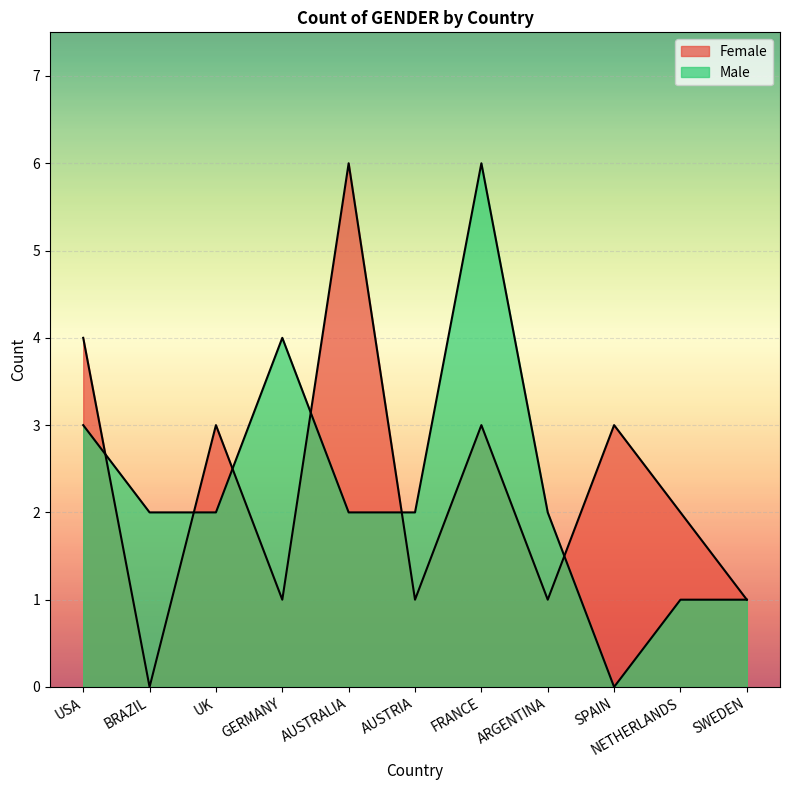

At which label is Male closest to 3?

USA